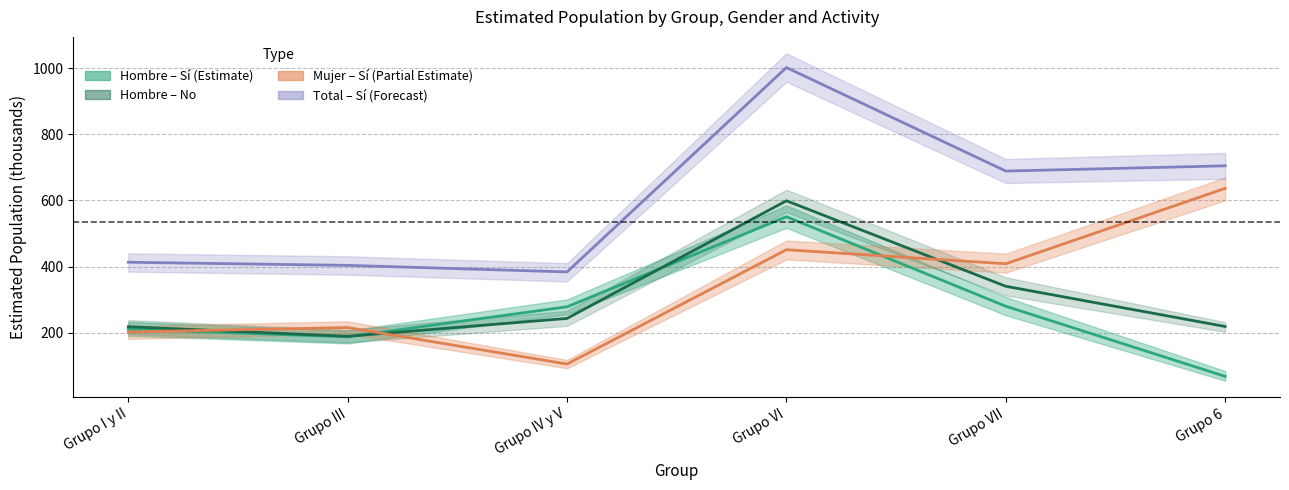

What is the average value of the Hombre – No series?

301.6